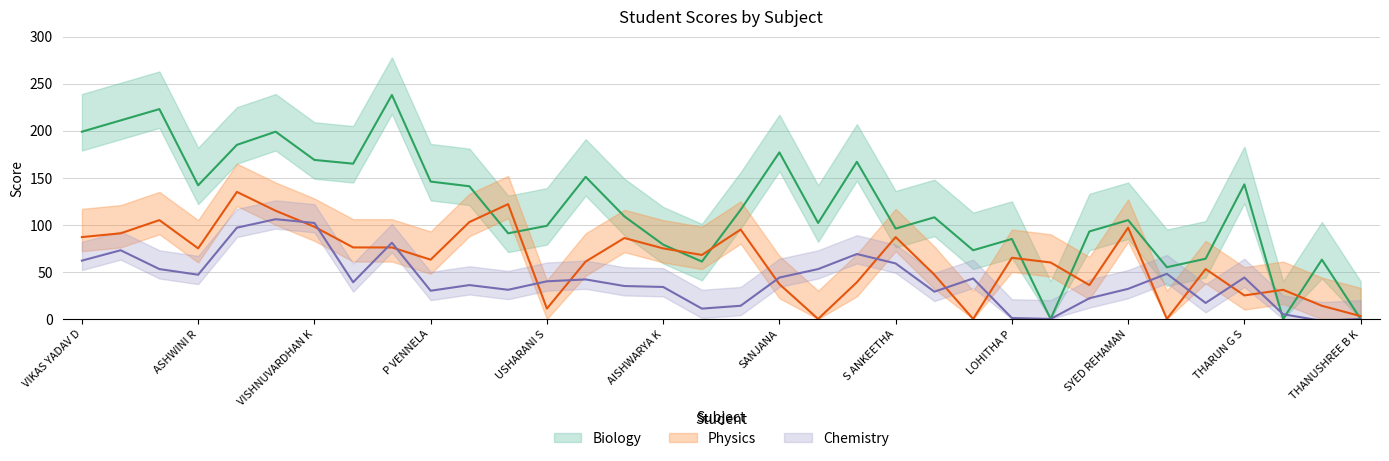

What is the sum of all Physics values?

2136